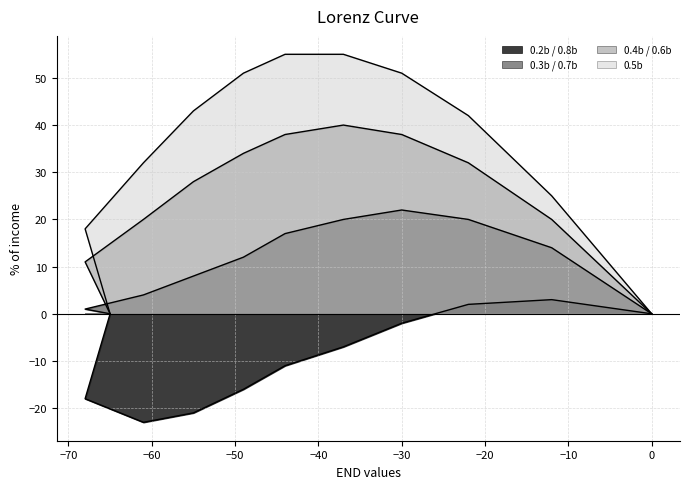

List the series in order of their overall mean, highest first.

0.5b, 0.4b / 0.6b, 0.3b / 0.7b, 0.2b / 0.8b